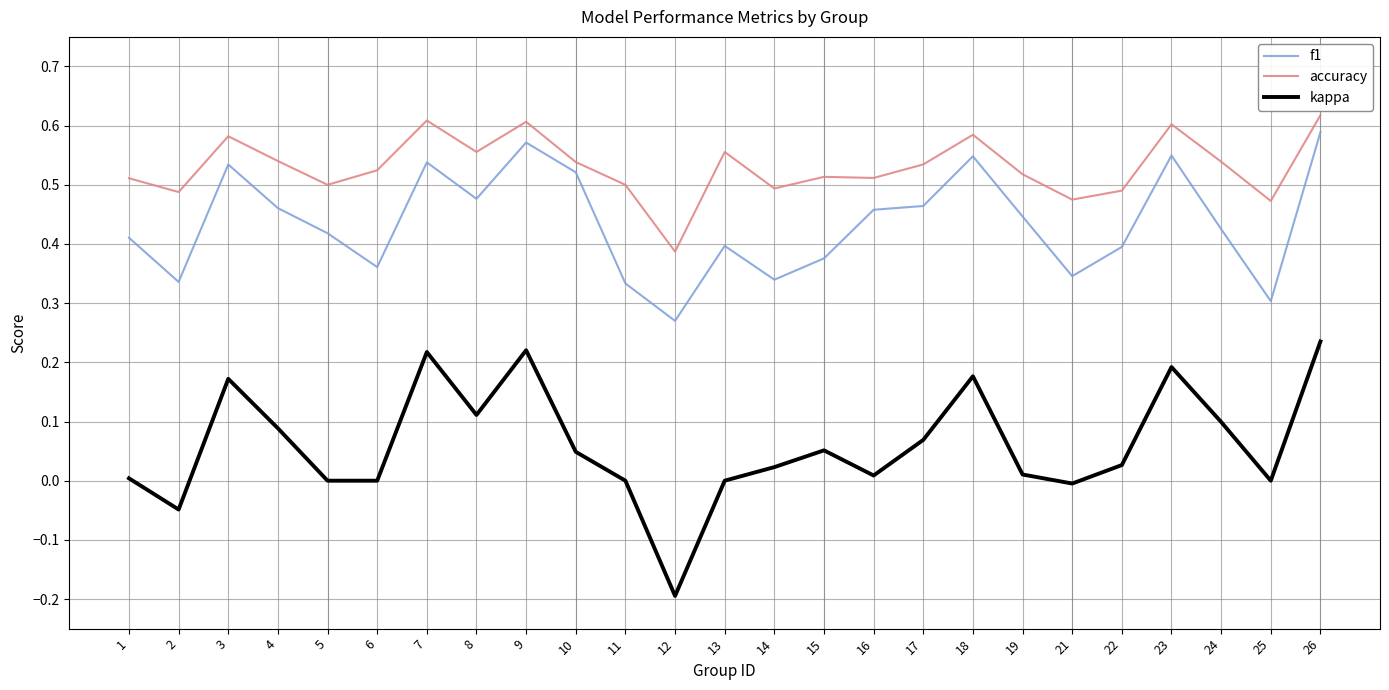

The value of accuracy at 11 is 0.8. True or false?

False